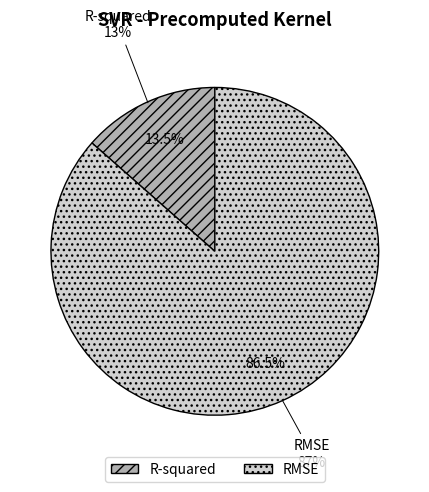

How many slices are in this pie chart?

2